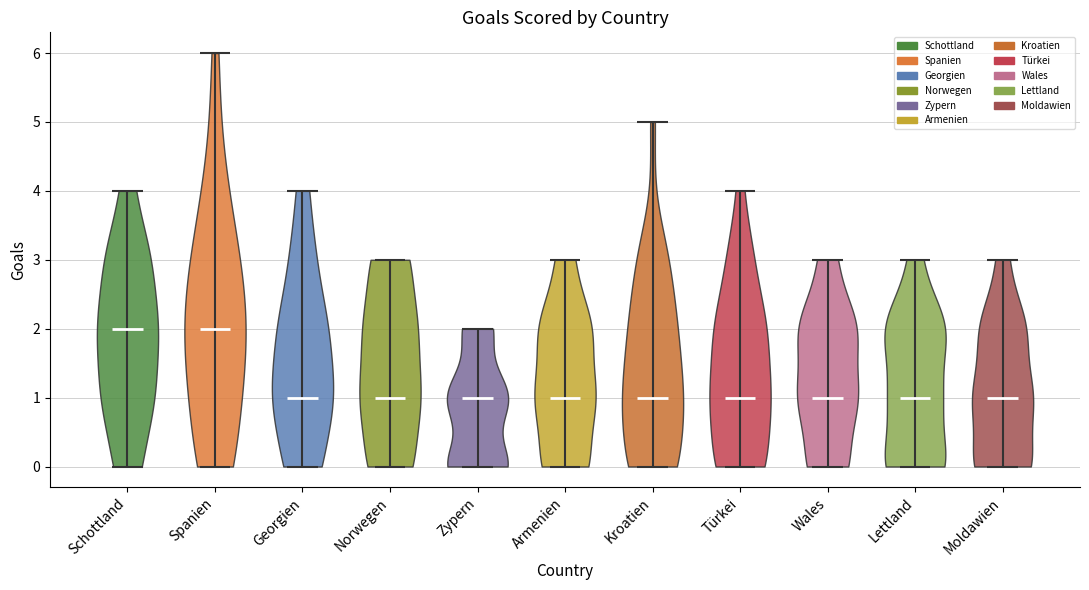

Reading left to right, read every violin against the y-axis: where its median line is, and the lowest and highest points it reaches. The values are not printed on the chart, so give them approximately, as read against the axis.

Schottland: median line 2, lowest point 0, highest point 4
Spanien: median line 2, lowest point 0, highest point 6
Georgien: median line 1, lowest point 0, highest point 4
Norwegen: median line 1, lowest point 0, highest point 3
Zypern: median line 1, lowest point 0, highest point 2
Armenien: median line 1, lowest point 0, highest point 3
Kroatien: median line 1, lowest point 0, highest point 5
Türkei: median line 1, lowest point 0, highest point 4
Wales: median line 1, lowest point 0, highest point 3
Lettland: median line 1, lowest point 0, highest point 3
Moldawien: median line 1, lowest point 0, highest point 3